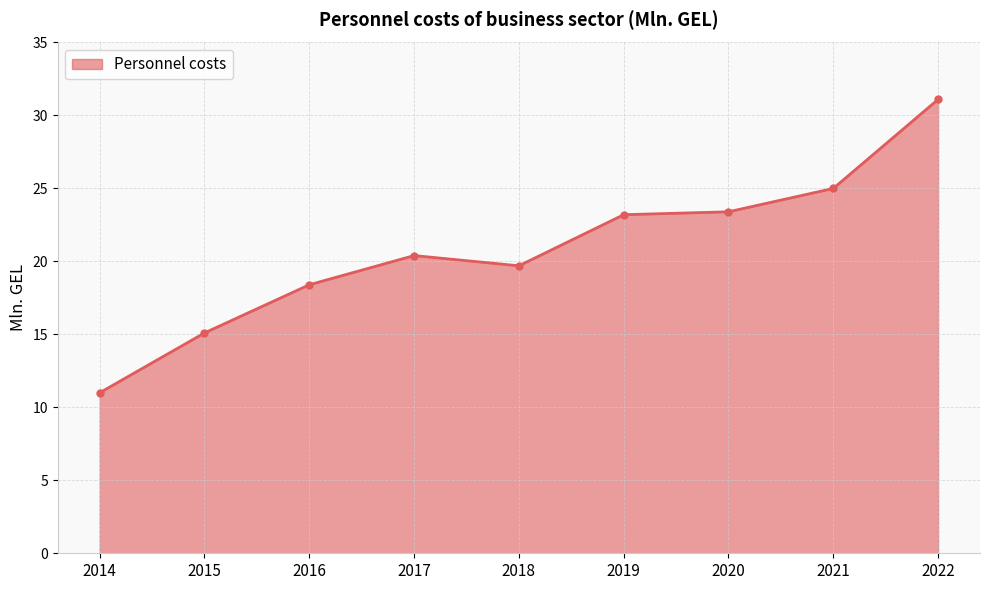

How many lines are shown in the chart?

1